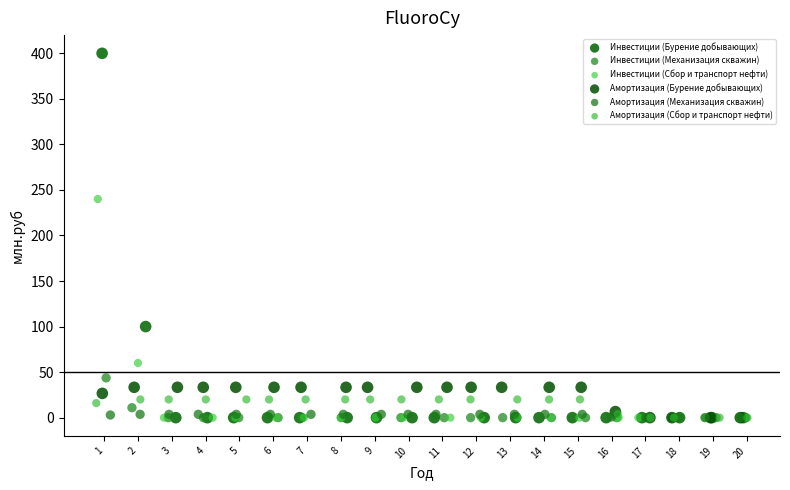

Which series has the largest Y range (max minus min)?

Инвестиции (Бурение добывающих)